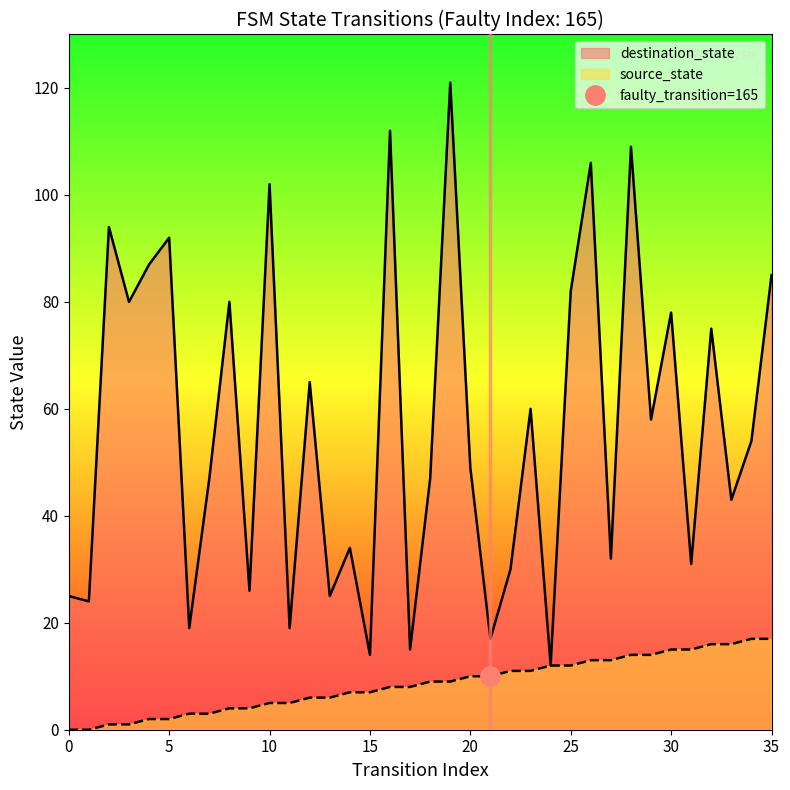

True or false: source_state and destination_state intersect in this chart.

False